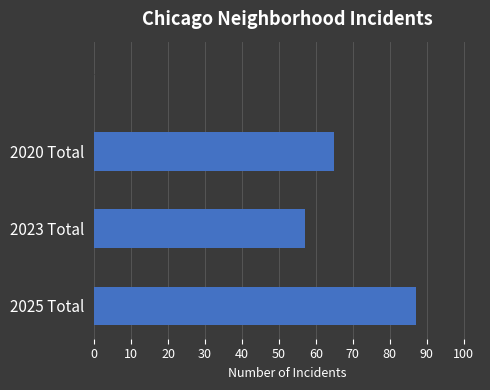

How many series are shown in this chart?

1